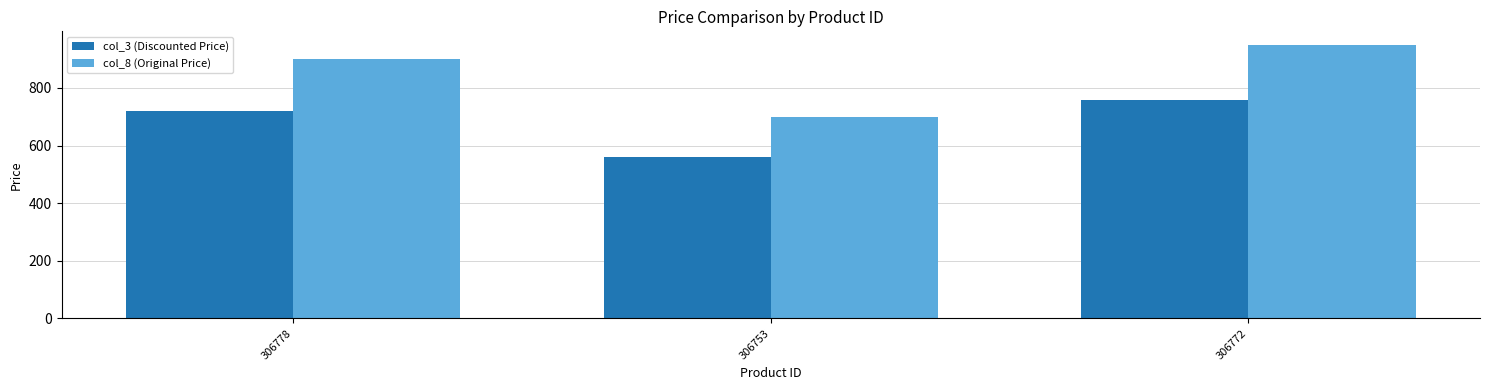

What is the average value of the col_8 (Original Price) series?

849